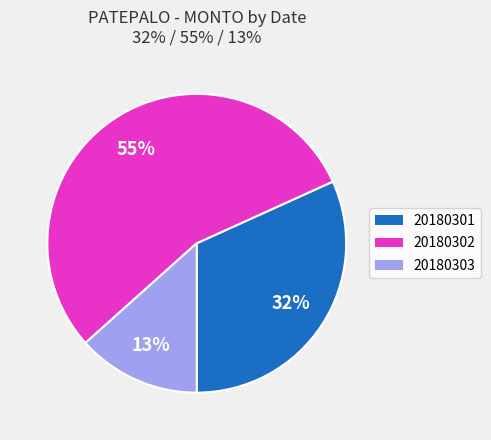

Does 20180302 account for over 50% of the chart?

Yes